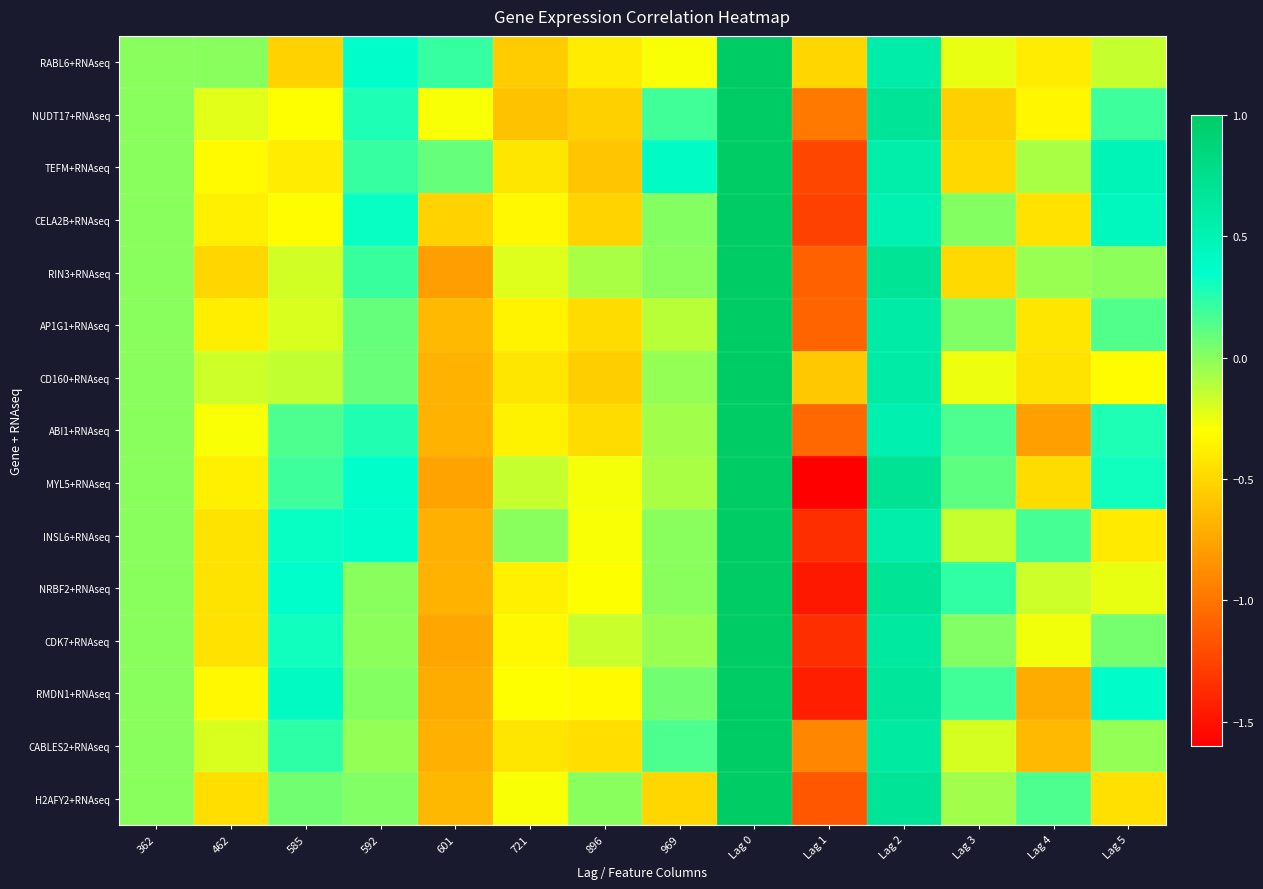

How many categories are shown in the chart?

14